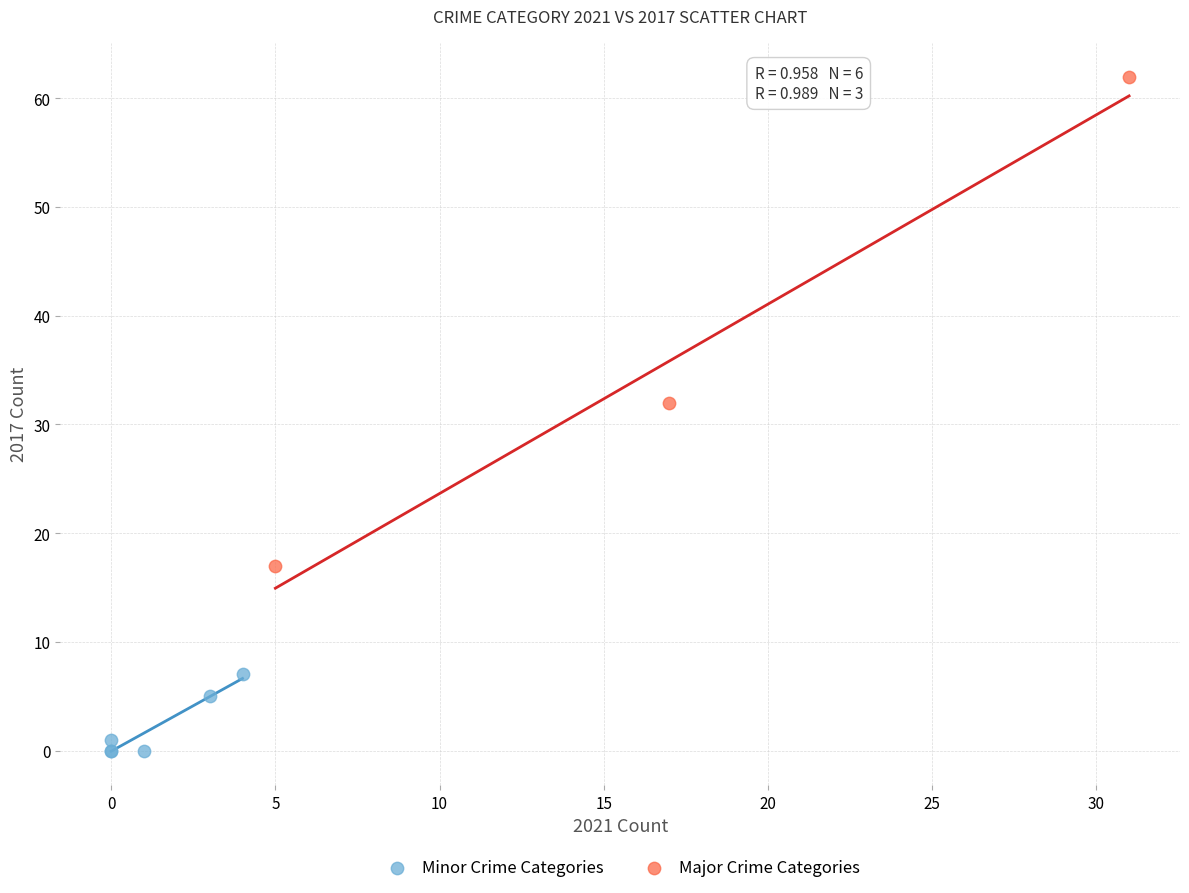

Which series contains the lowest Y value?

Minor Crime Categories